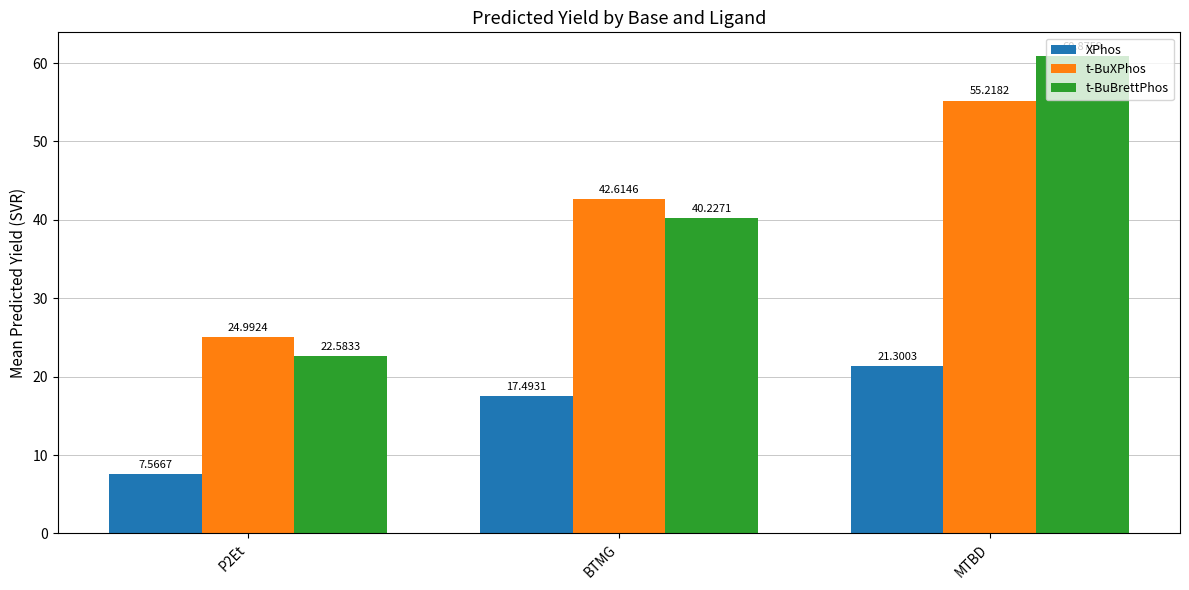

How many groups of bars are there?

3